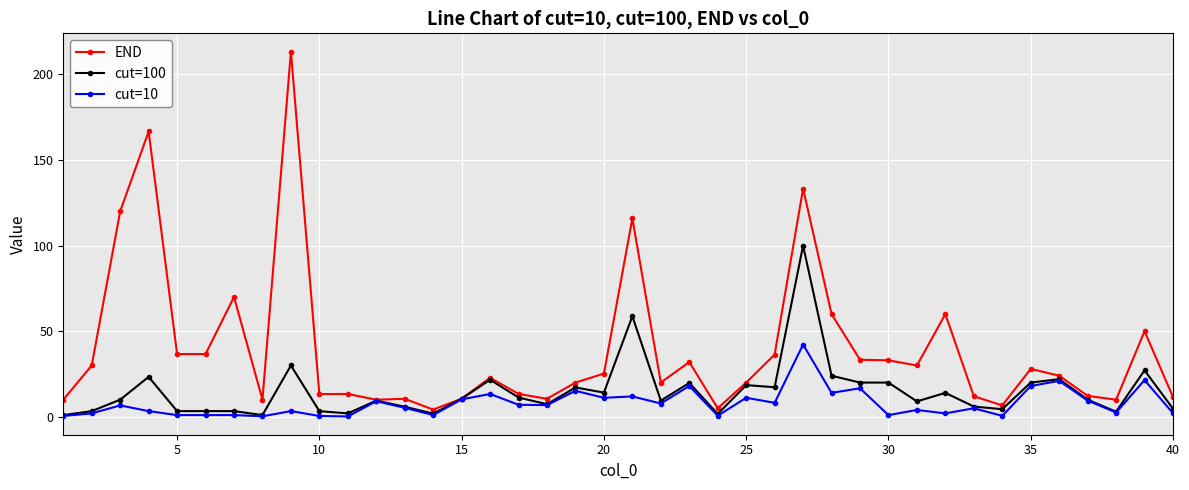

Which series has the widest spread of values?

END